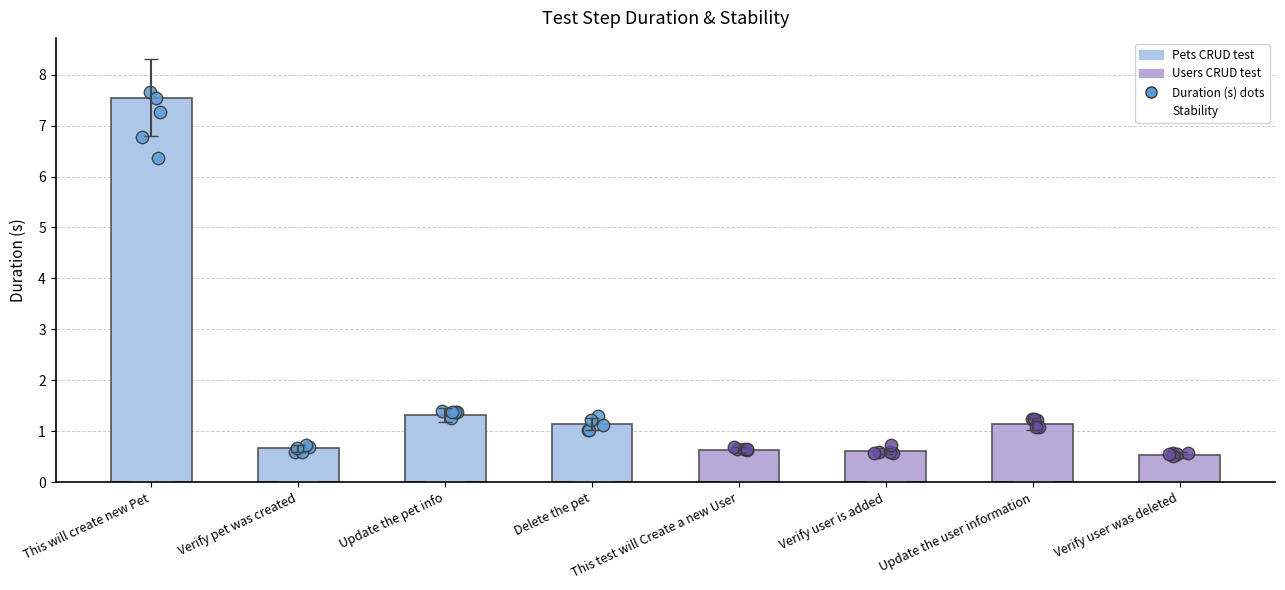

Which series has the largest total across all categories?

Duration (s)